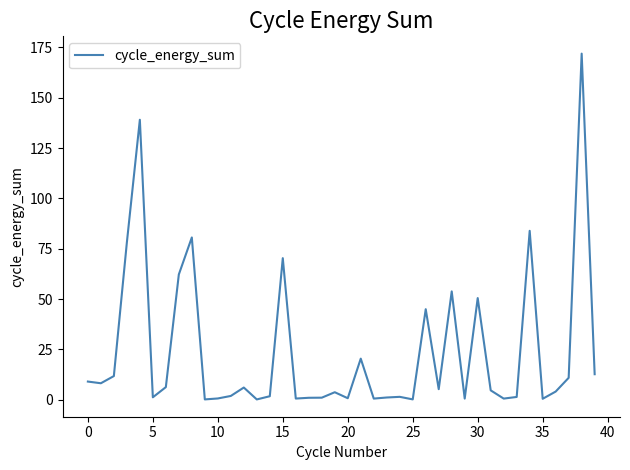

What is the difference between the maximum and minimum values?

171.8